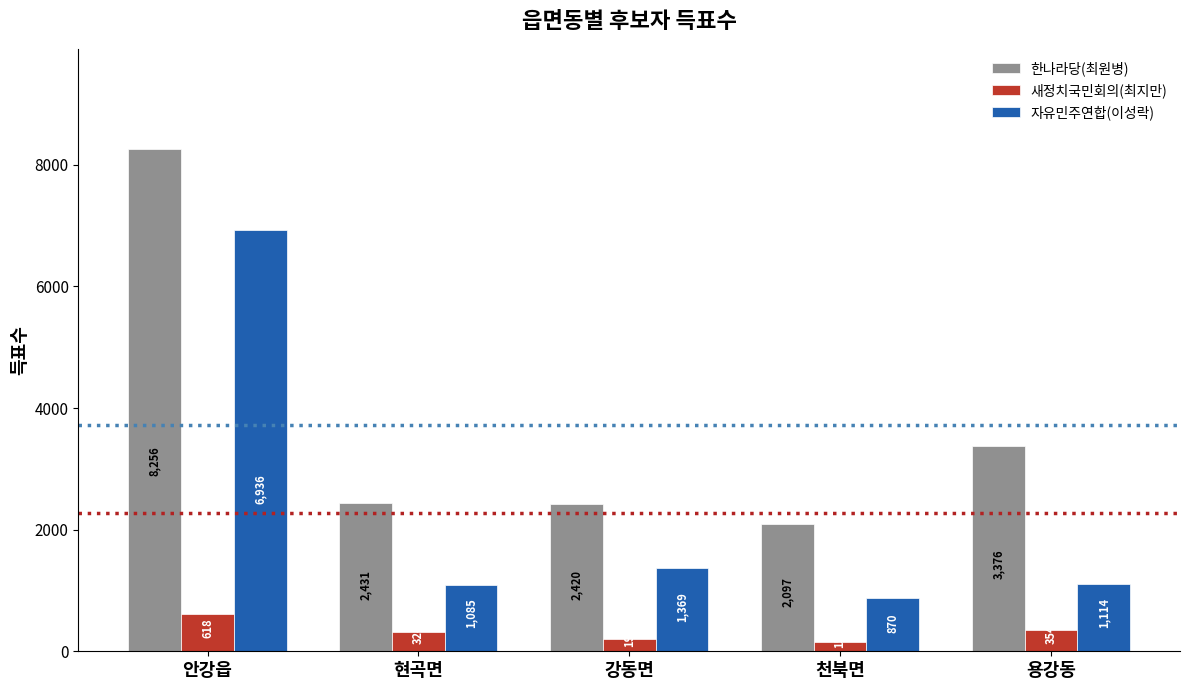

What is the lowest value of the 새정치국민회의(최지만) series?

158